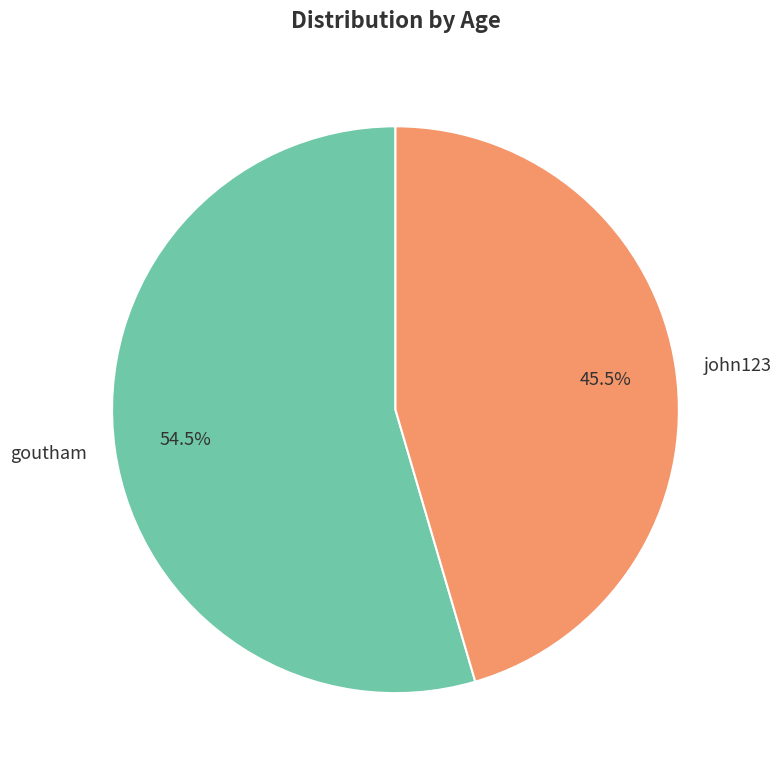

Combined, do goutham and john123 account for over 50%?

Yes